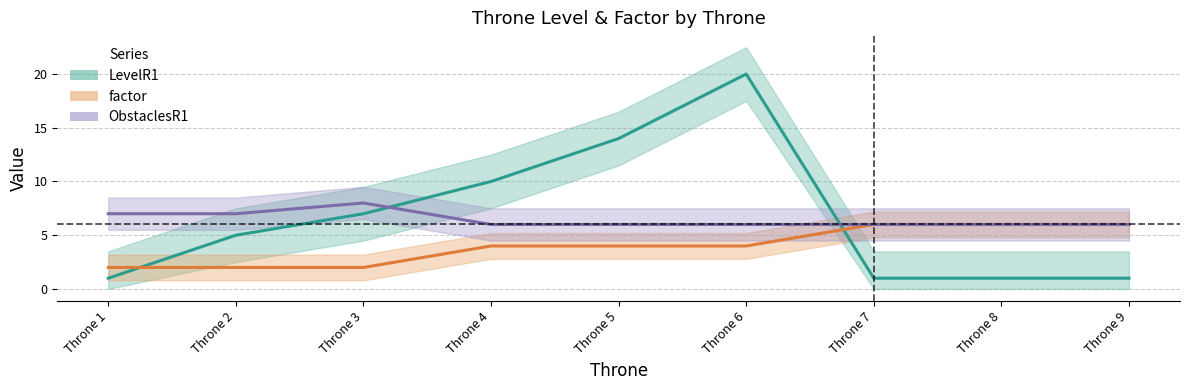

Which has a higher value, Throne 6 or Throne 9?

Throne 6